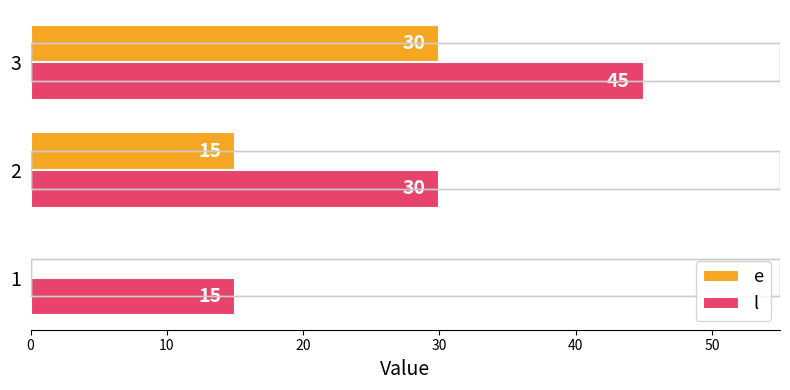

Is it true that e equals 0 at 1?

True